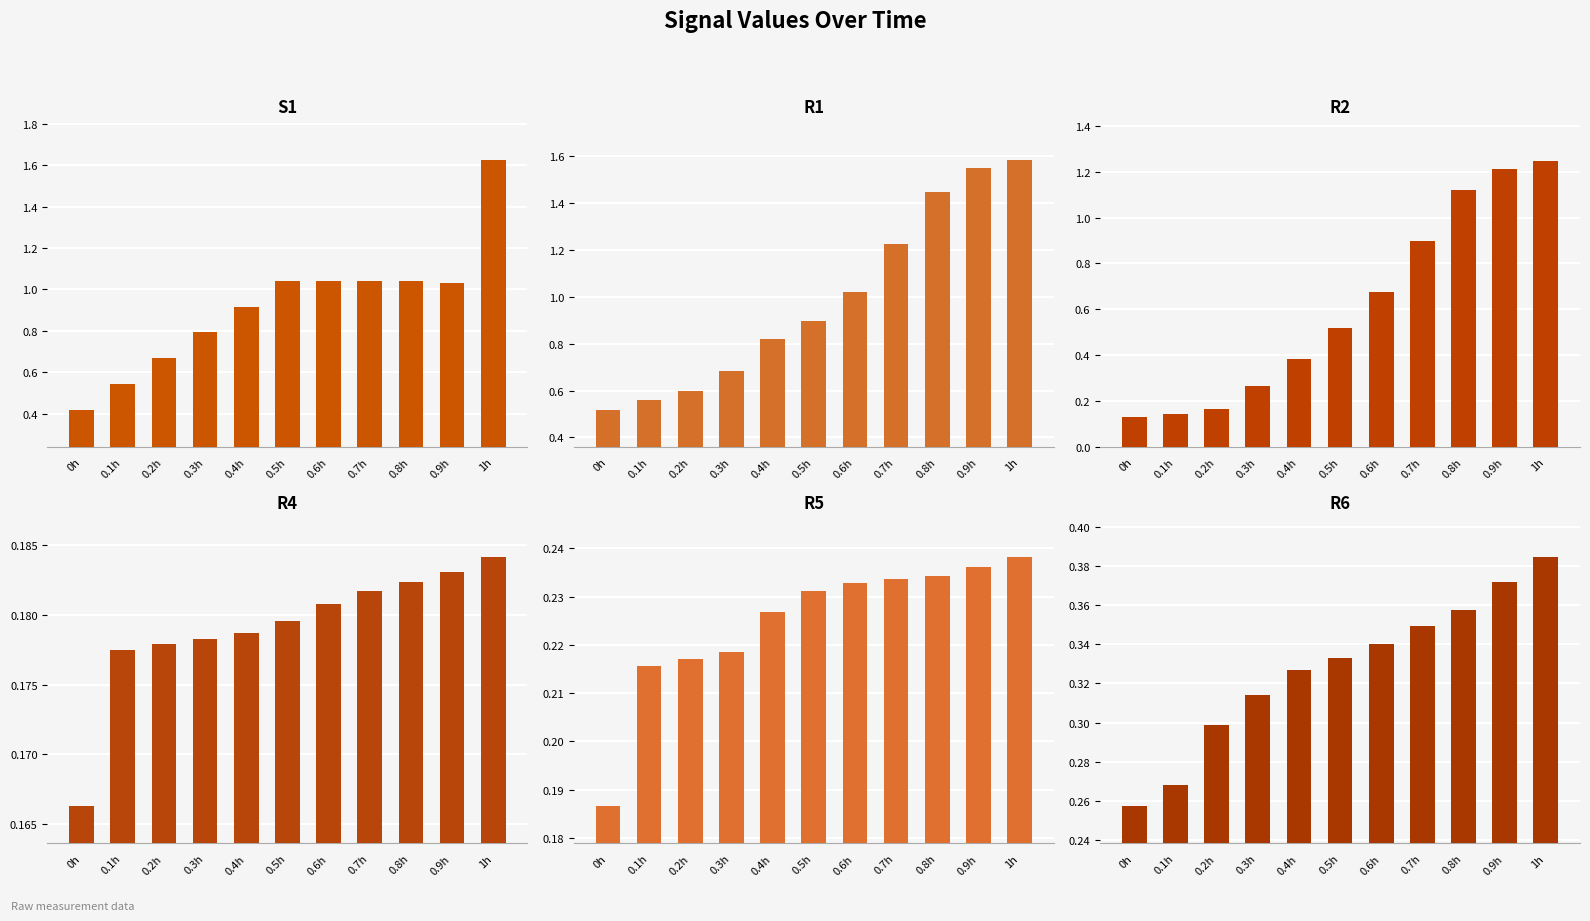

At which category is the sum across all series the highest?

1h